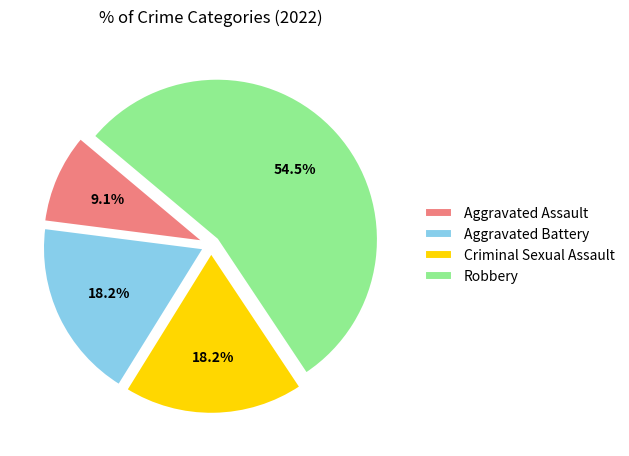

Which has a higher value, Aggravated Battery or Aggravated Assault?

Aggravated Battery